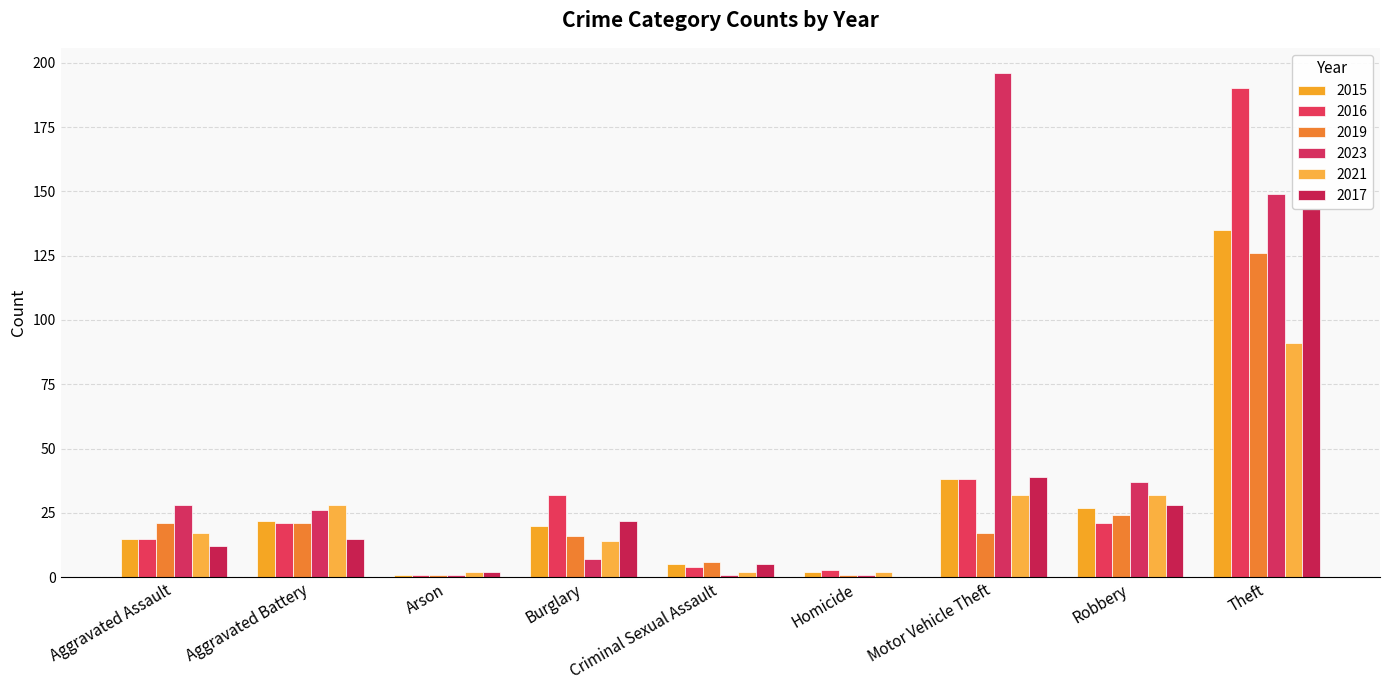

What is the label of the 4th bar from the right?

Homicide